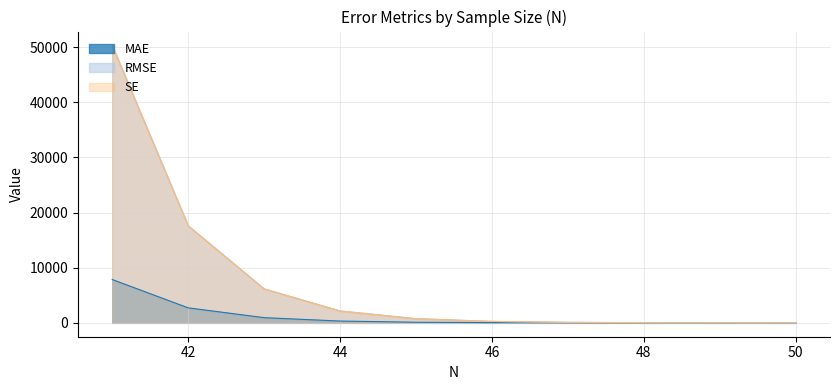

True or false: MAE has more than 2 interior local peaks.

False